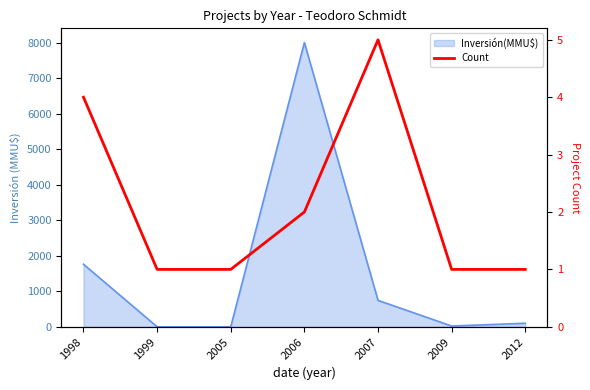

True or false: there are more than 2 points higher than both neighbors.

False